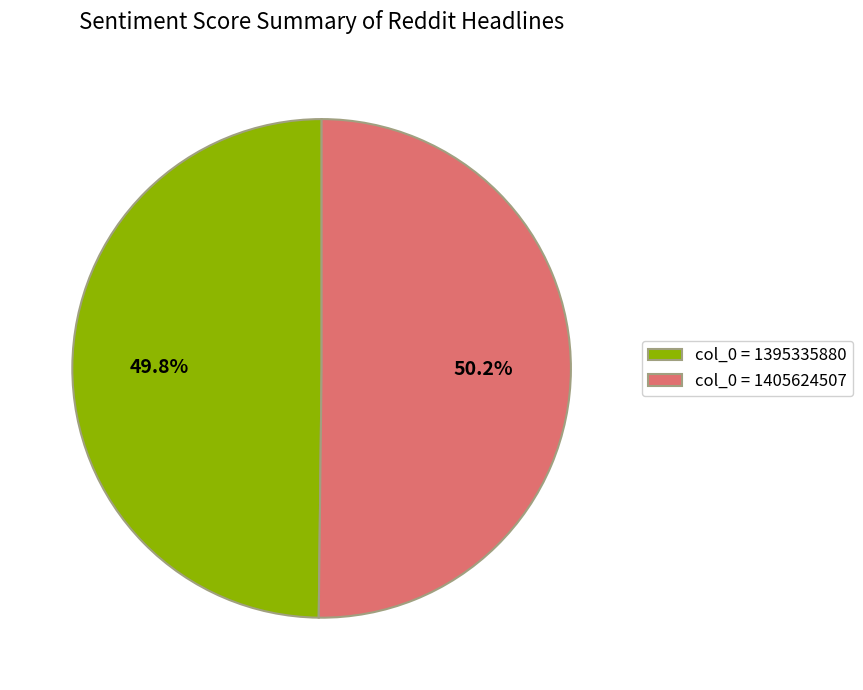

How many segments does this pie chart have?

2